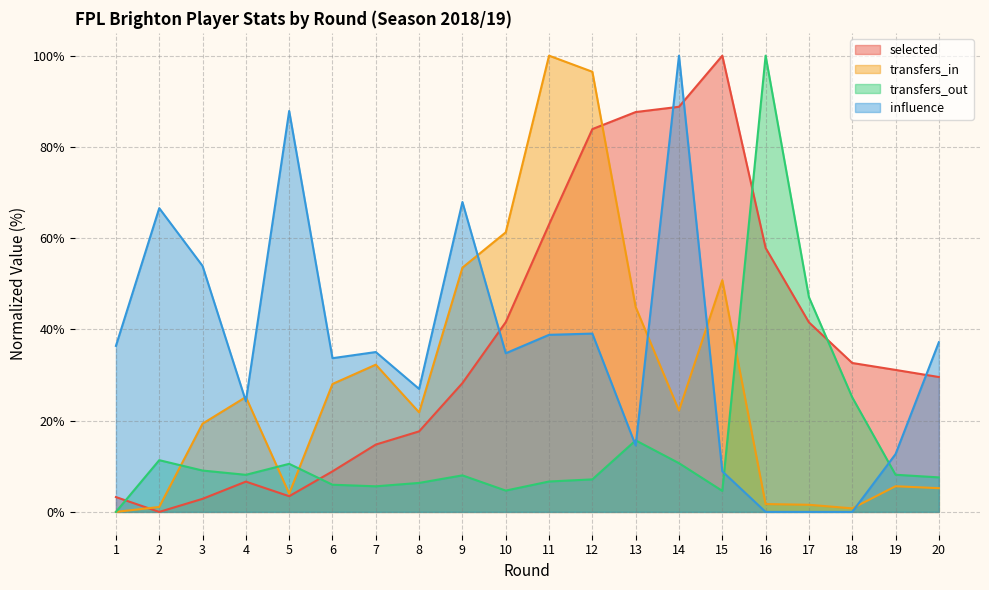

Where is transfers_out nearest to the value 50?

17